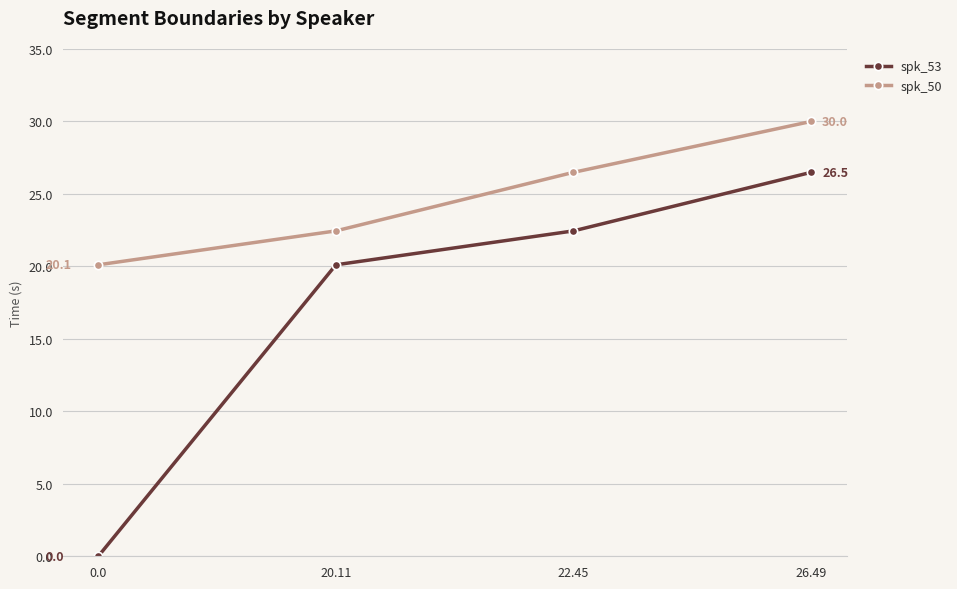

What is the difference between the maximum and second lowest values in the spk_53 series?

6.4